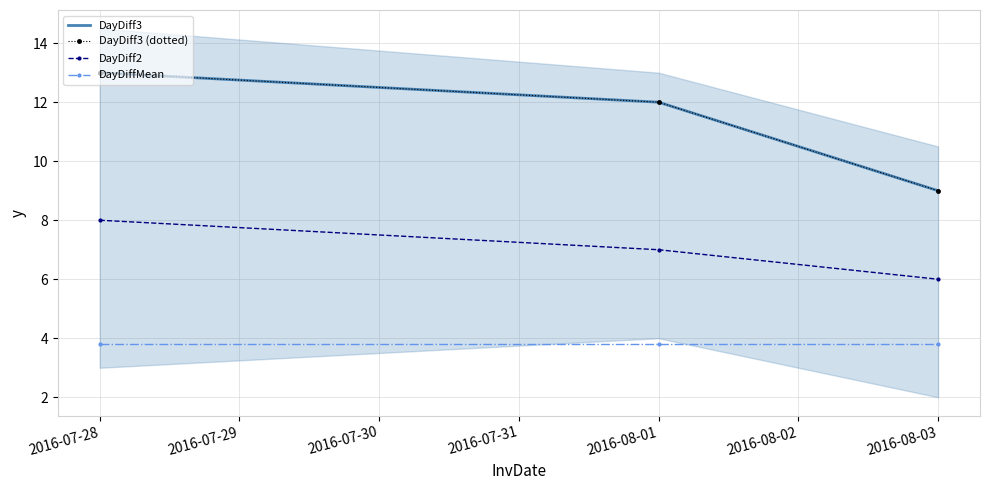

The value of DayDiff3 at 2016-07-28 is 13.0. True or false?

True